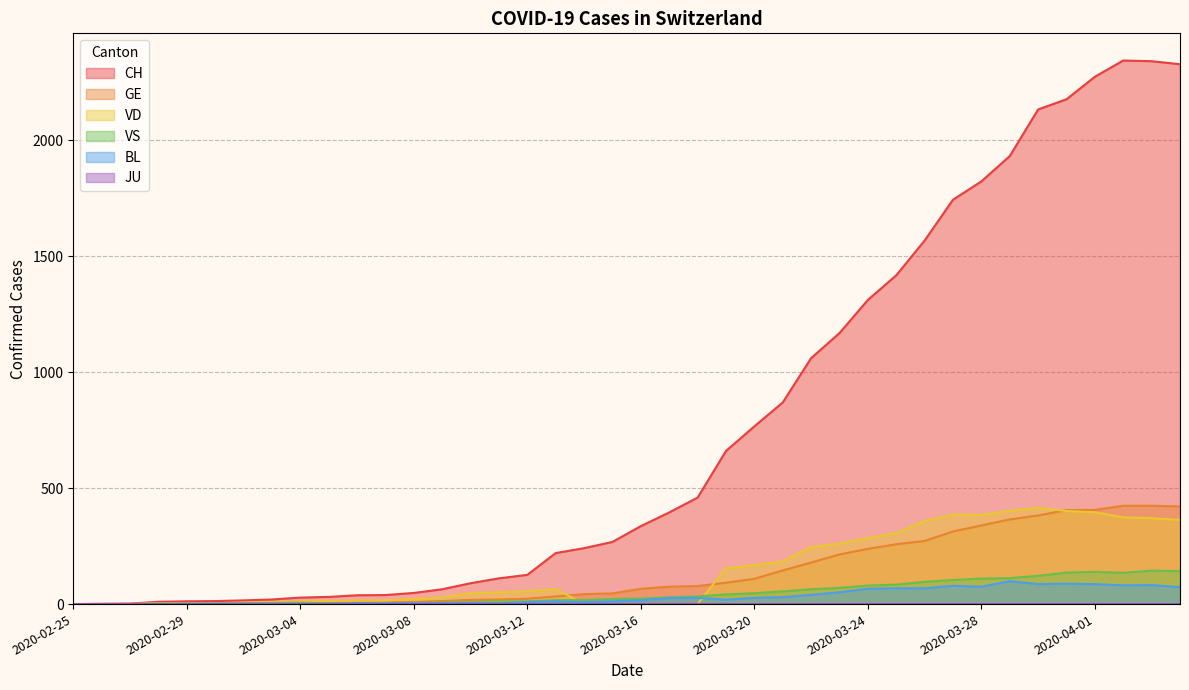

Does the chart have visible grid lines?

Yes